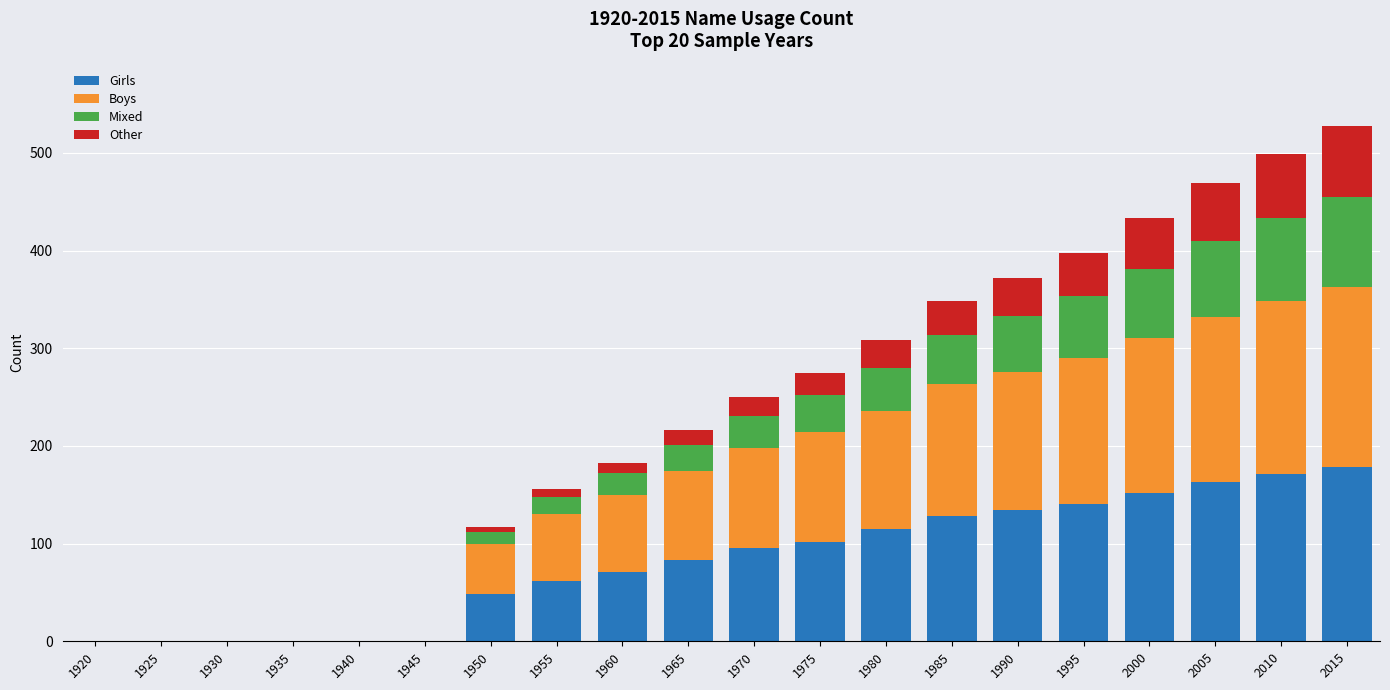

What is the total value across all series at 1990?

372